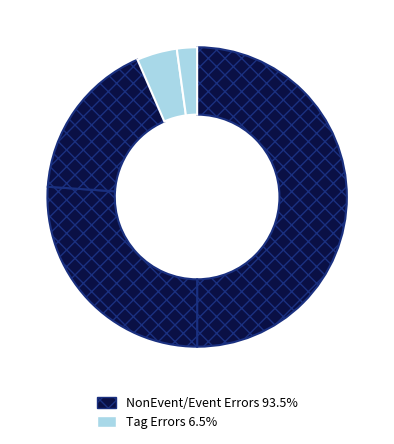

Count the number of slices in the pie.

5